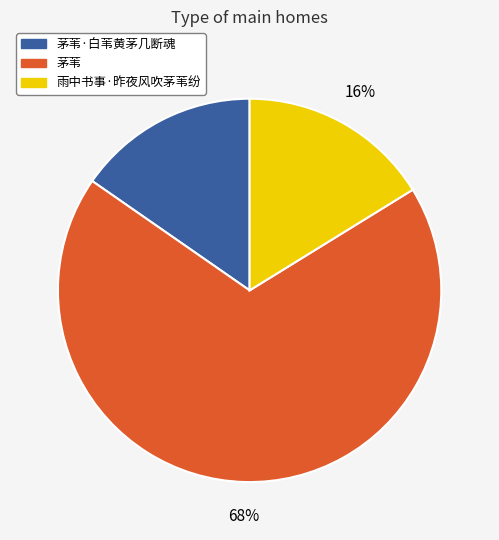

Which has a higher value, 茅苇·白苇黄茅几断魂 or 雨中书事·昨夜风吹茅苇纷?

雨中书事·昨夜风吹茅苇纷